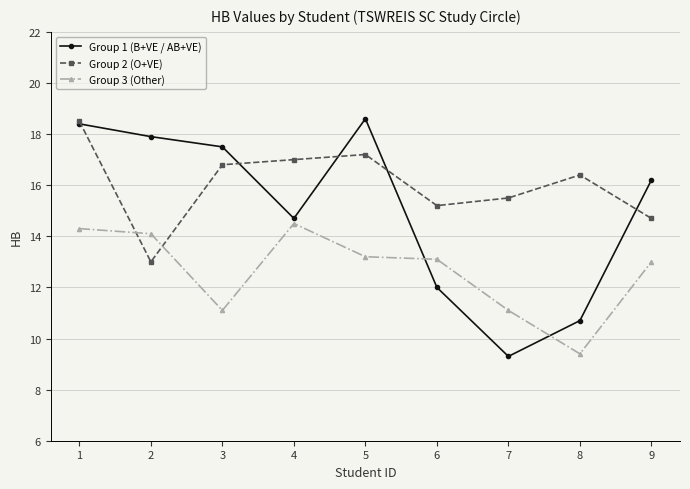

Between 5 and 8, which series saw the biggest shift?

Group 1 (B+VE / AB+VE)